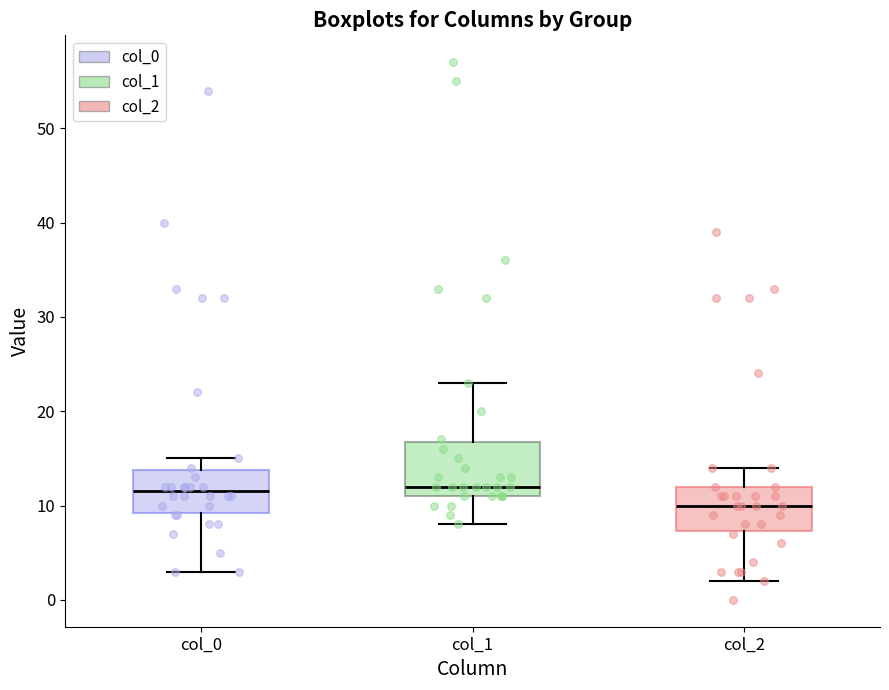

Reading left to right, read every box against the y-axis: the position of its median line, the range the box covers, and the ends of its whiskers. The values are not printed on the chart, so give them approximately, as read against the axis.

col_0: median 12, box 9 to 14, whiskers 3 to 15
col_1: median 12, box 11 to 17, whiskers 8 to 23
col_2: median 10, box 7 to 12, whiskers 2 to 14